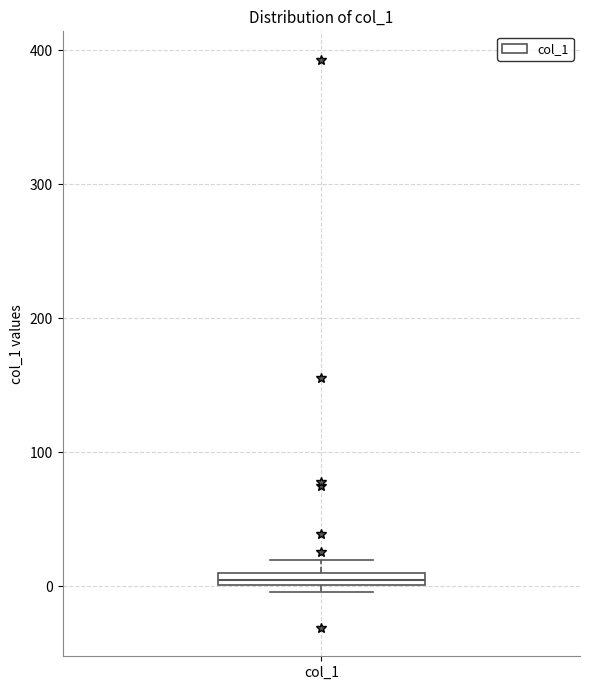

Where is the lower edge of the box for col_1 on the y-axis? The values are not printed on the chart, so give them approximately, as read against the axis.

0